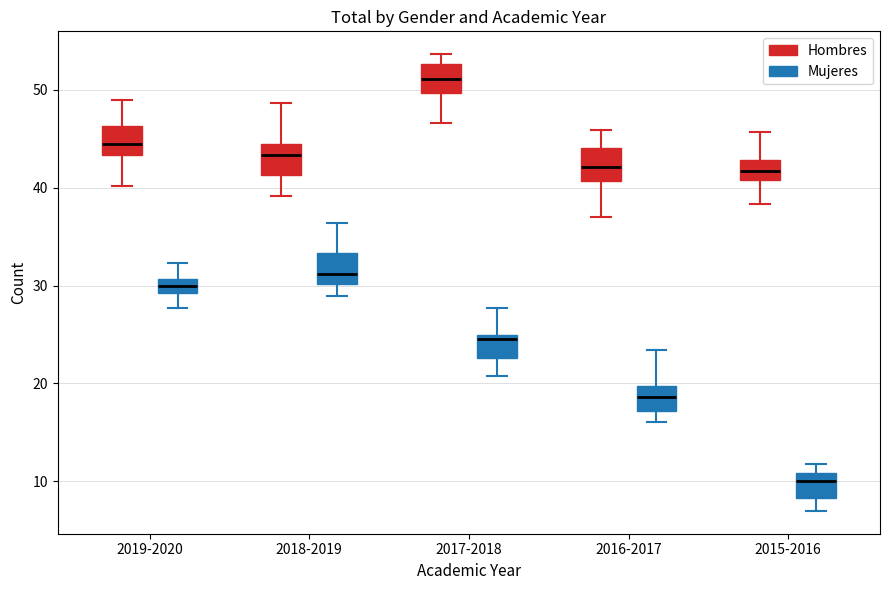

Where is the lower edge of the box for 2015-2016 (Hombres) on the y-axis? The values are not printed on the chart, so give them approximately, as read against the axis.

41